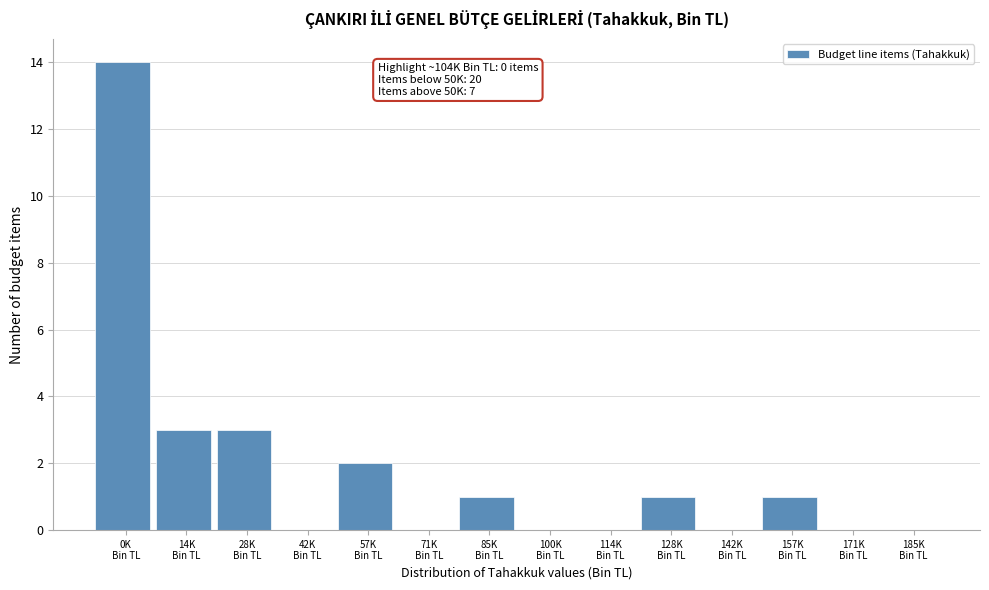

What is the sum of all values?

25